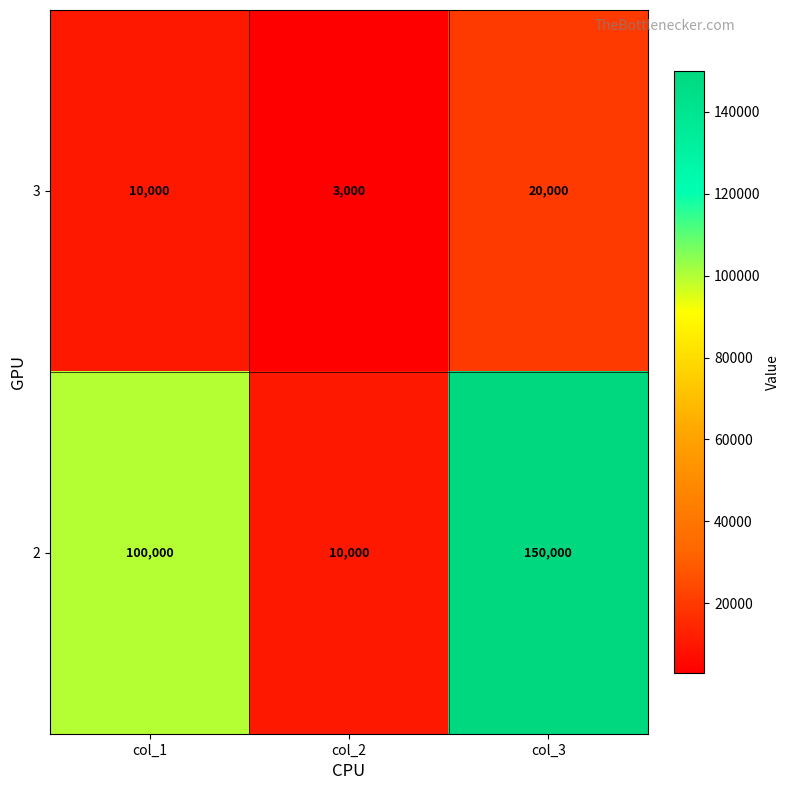

Rank the series at col_2 from highest to lowest value.

2, 3